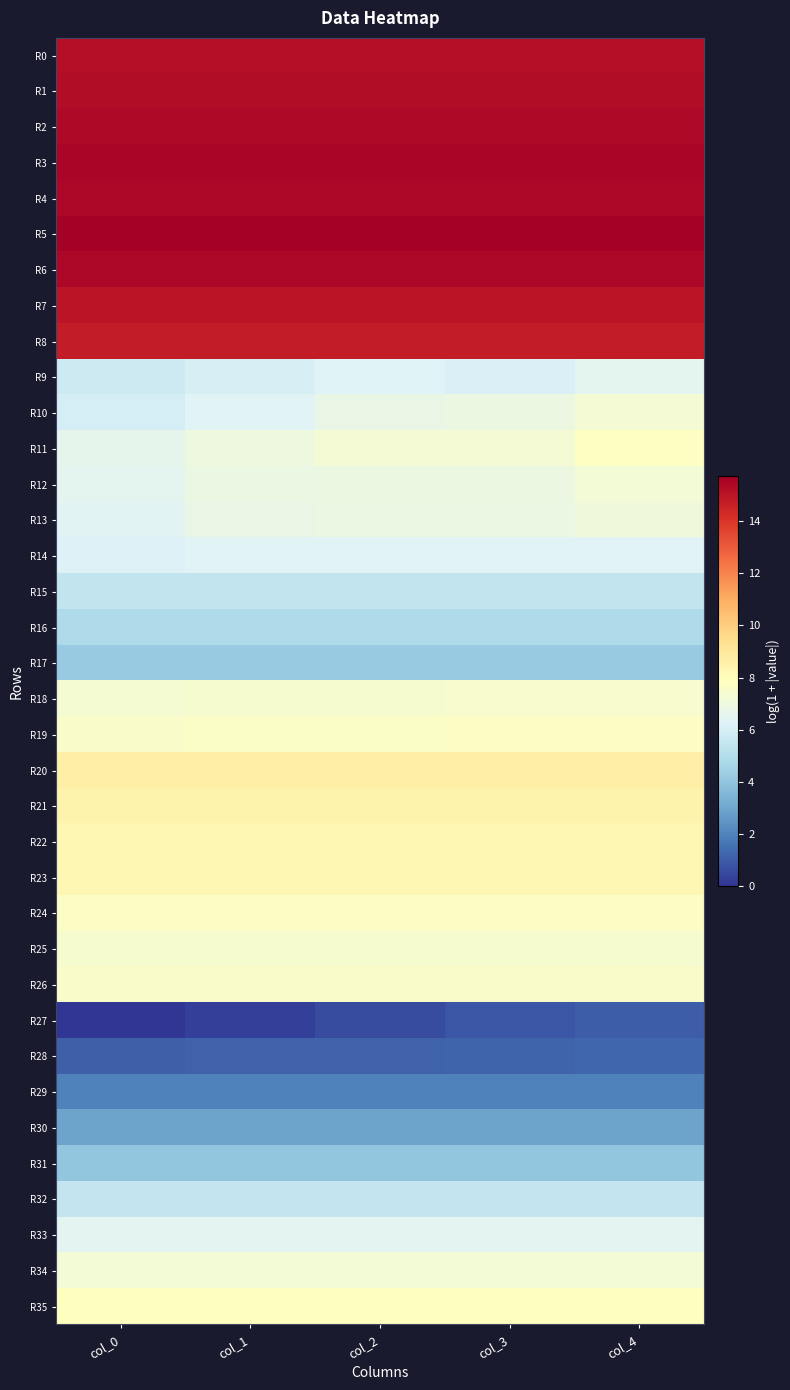

Which label corresponds to the smallest value in the chart?

col_0